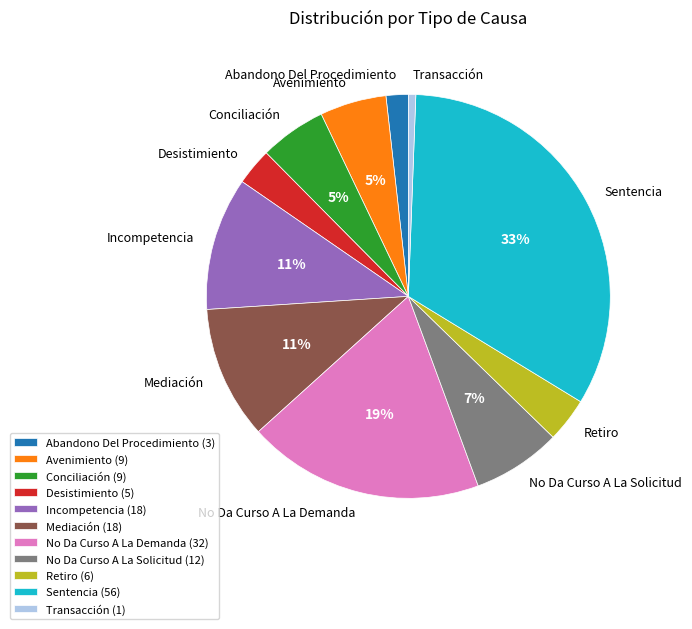

To the nearest percent, what is the difference between the No Da Curso A La Demanda and Transacción slice percentages?

18%